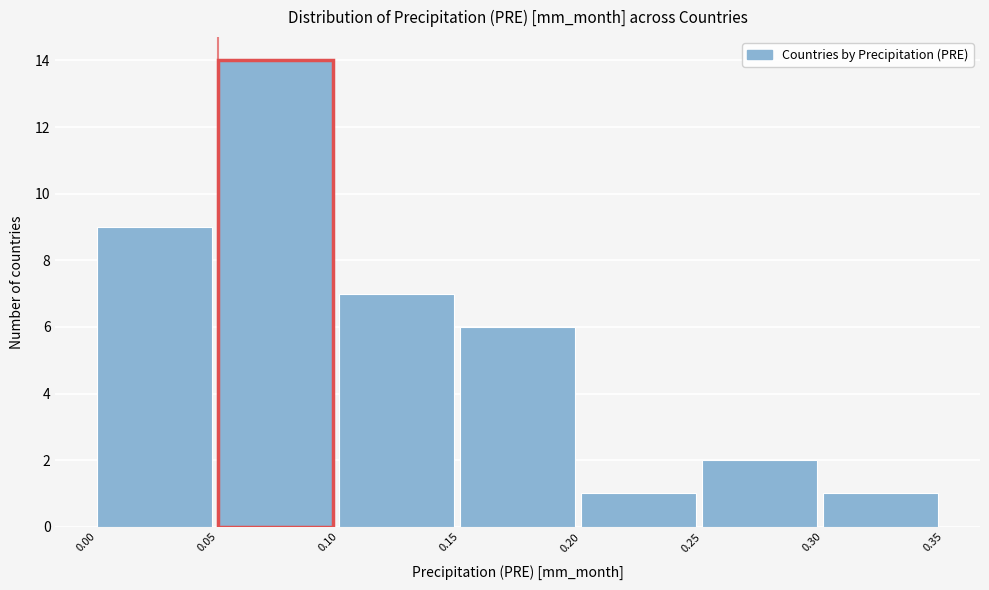

Reading left to right, list every bar in this chart as the range it spans on the x-axis followed by its height. The values are not printed on the chart, so give them approximately, as read against the axis.

0.00 to 0.05: 9
0.05 to 0.10: 14
0.10 to 0.15: 7
0.15 to 0.20: 6
0.20 to 0.25: 1
0.25 to 0.30: 2
0.30 to 0.35: 1